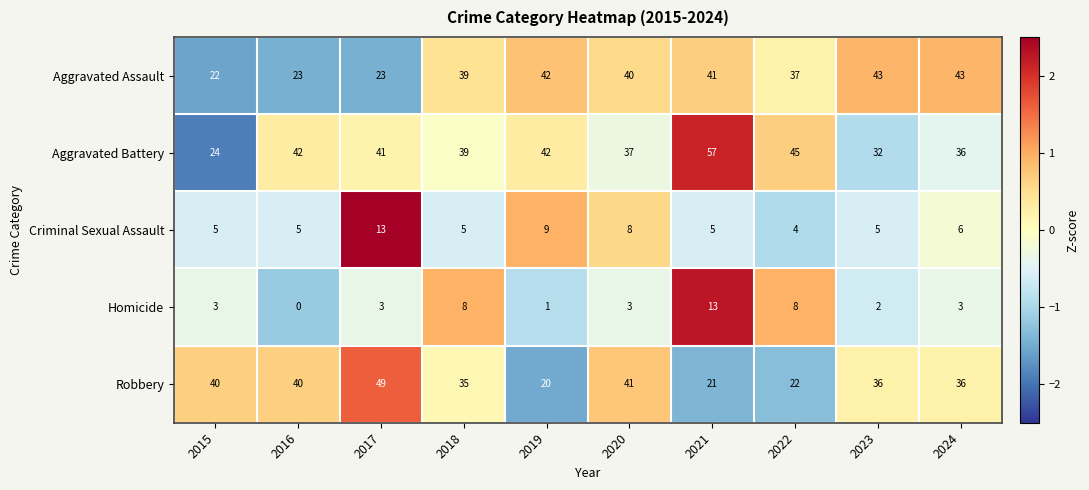

Which series changed the most between 2015 and 2020?

Aggravated Assault